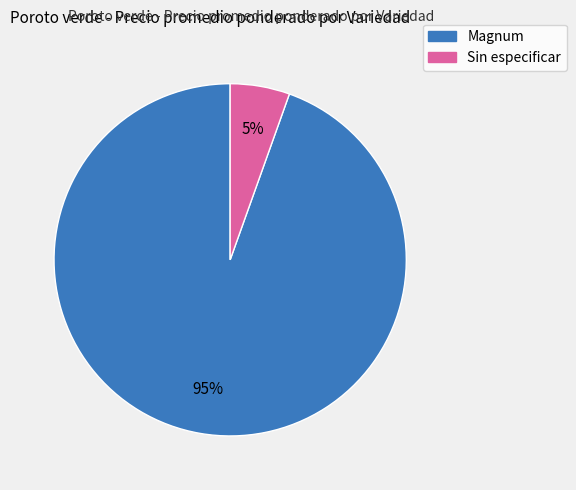

Is it true that Magnum is 95% of the pie?

True